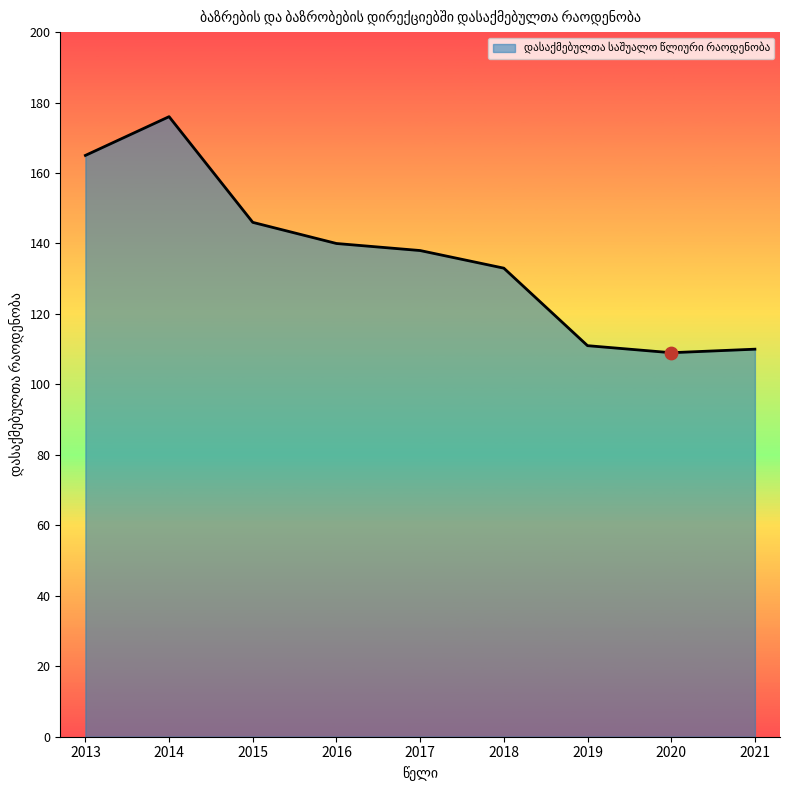

What is the change in value from 2017 to 2020?

-29